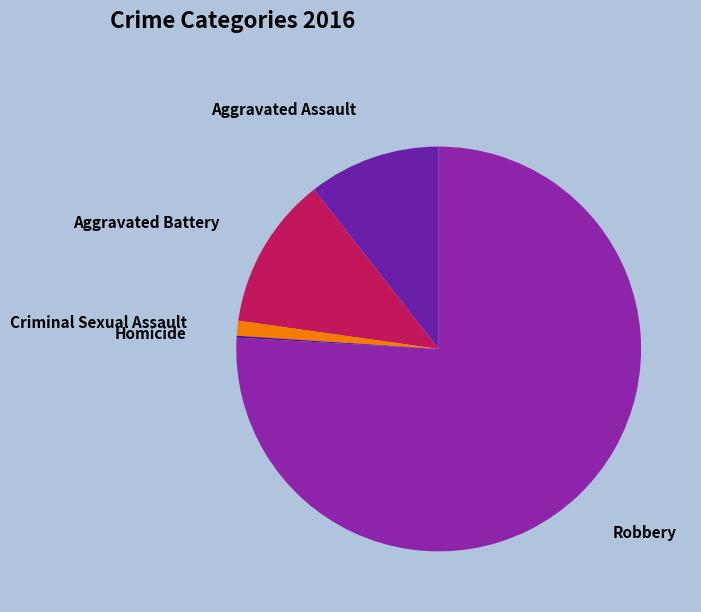

True or false: Aggravated Battery accounts for 27% of the total.

False